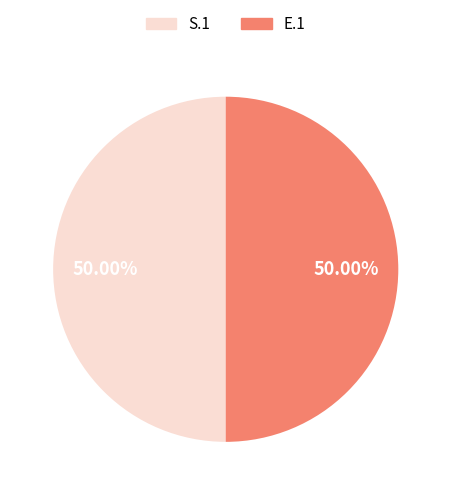

Approximately how many times larger is the value at E.1 compared to S.1?

1.0